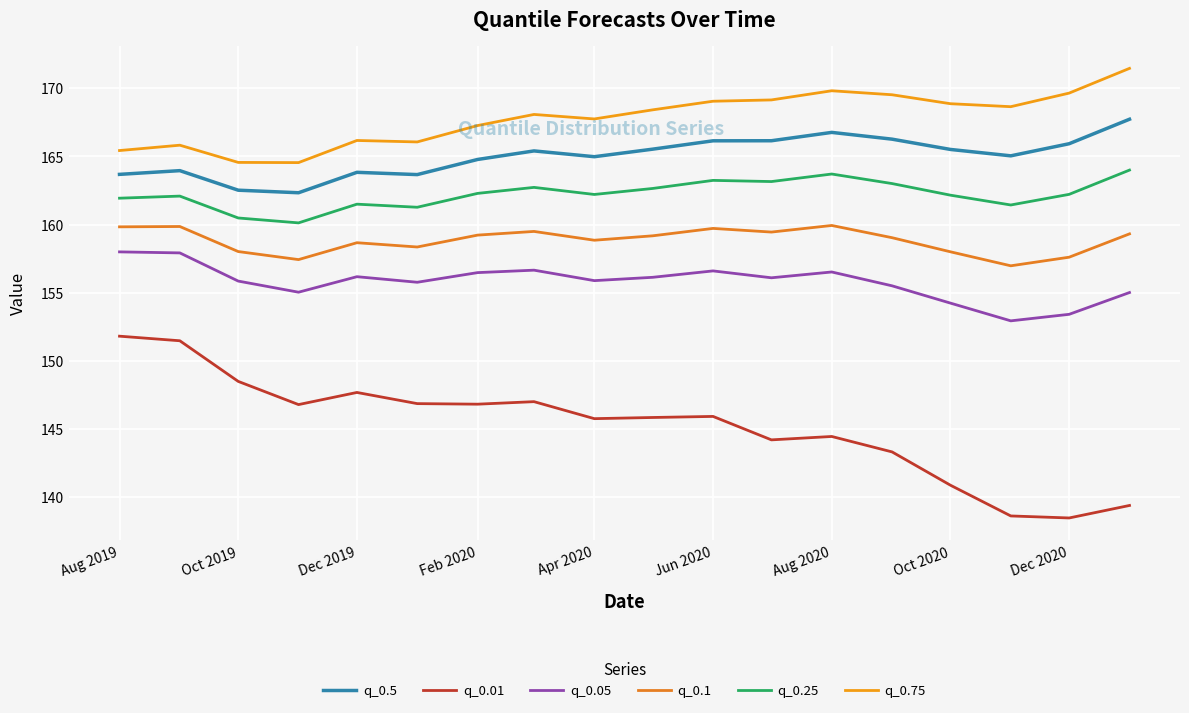

True or false: q_0.5 and q_0.05 cross at least once.

False